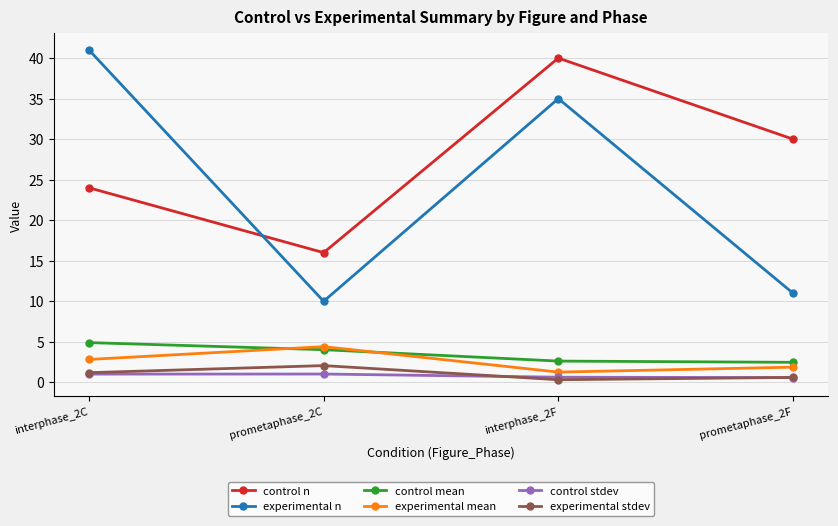

True or false: experimental mean and experimental n intersect in this chart.

False